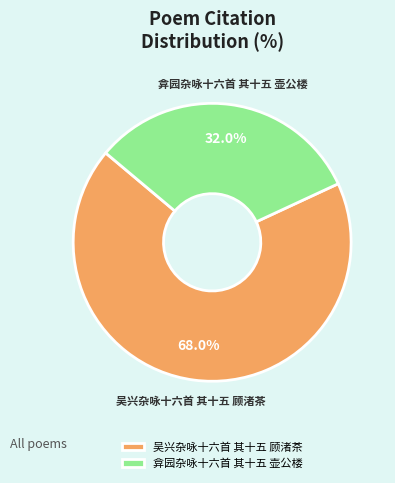

Which has a higher value, 弇园杂咏十六首 其十五 壶公楼 or 吴兴杂咏十六首 其十五 顾渚茶?

吴兴杂咏十六首 其十五 顾渚茶